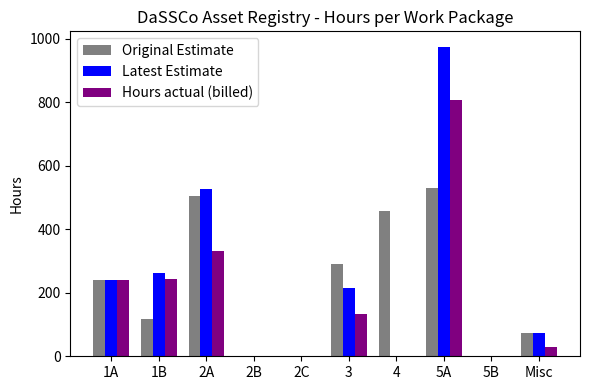

How many data points does each series have?

10